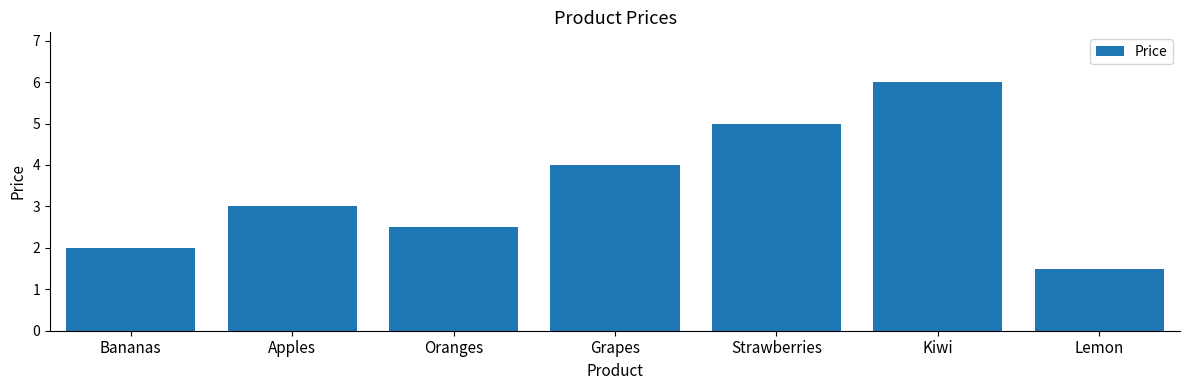

Count the values in the range 2 to 5.

5